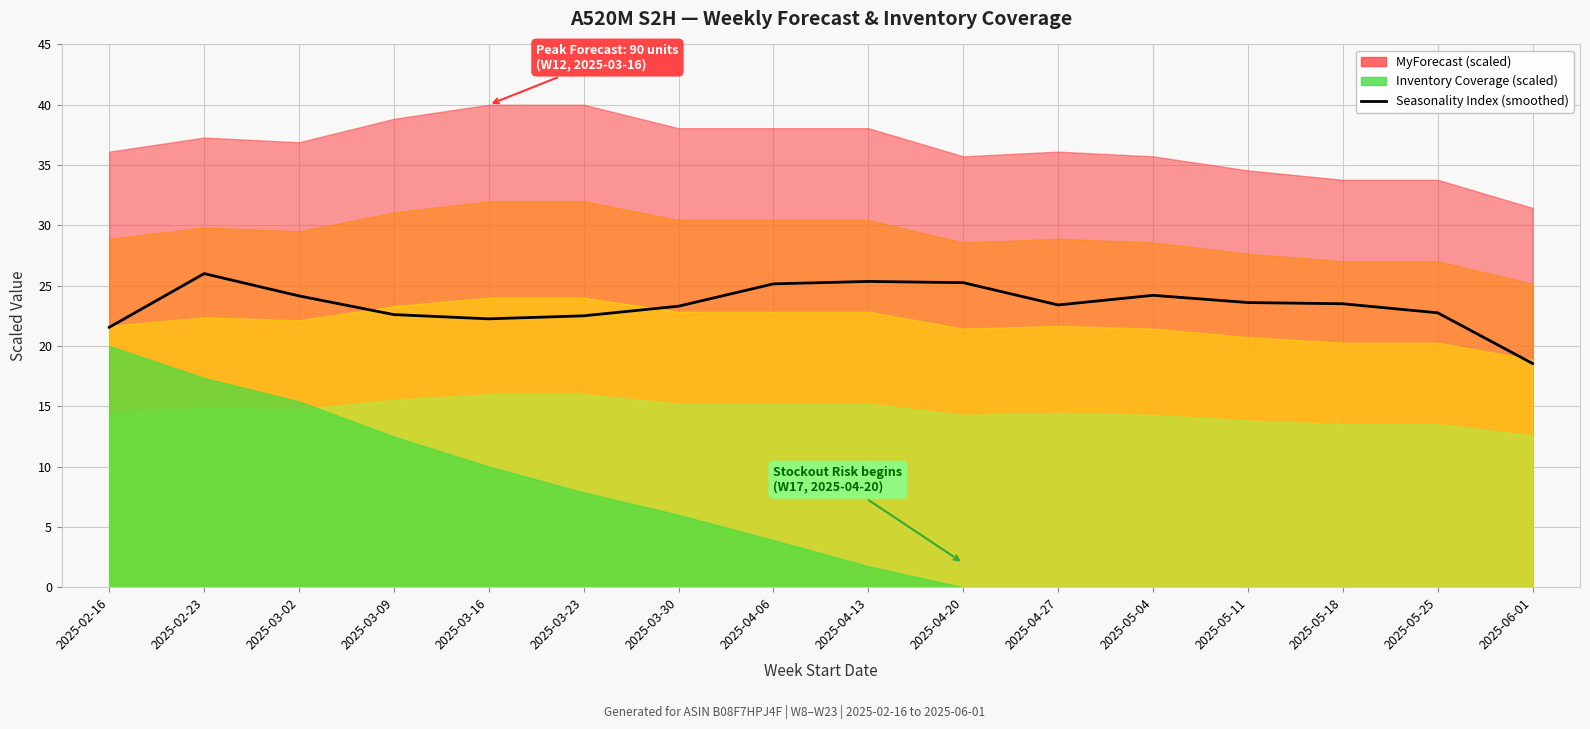

At which label does the data first exceed 23?

2025-02-23